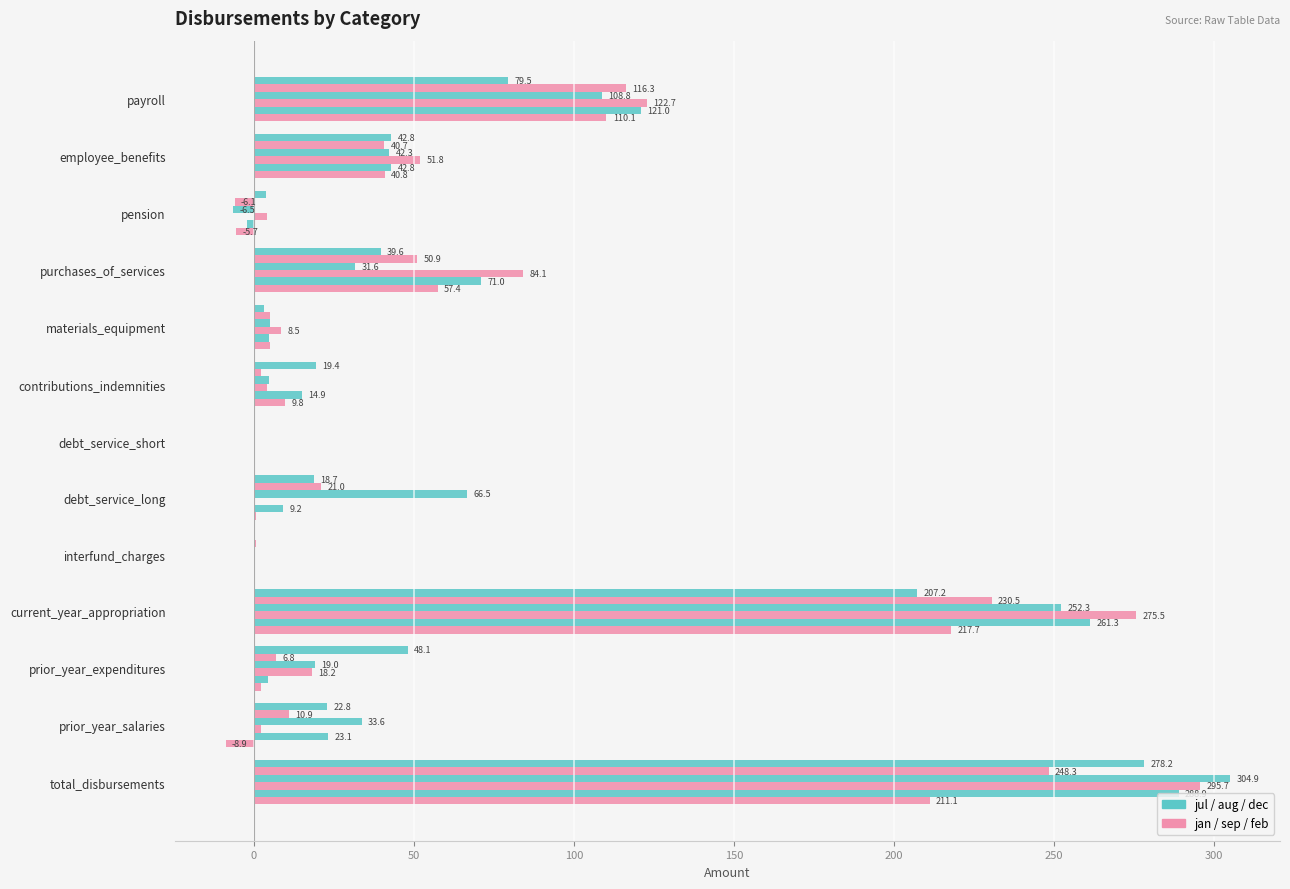

How many distinct data groups are displayed?

6